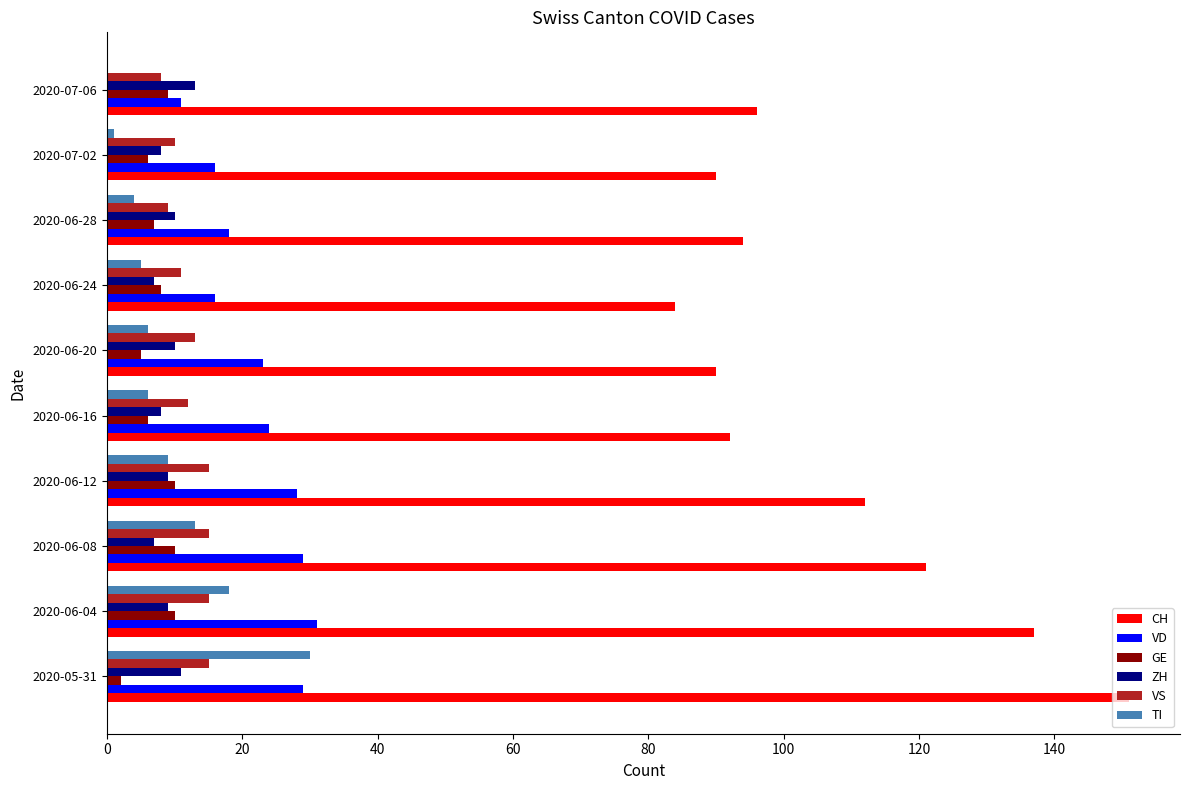

The VD series shows 11 at 2020-06-04. True or false?

False